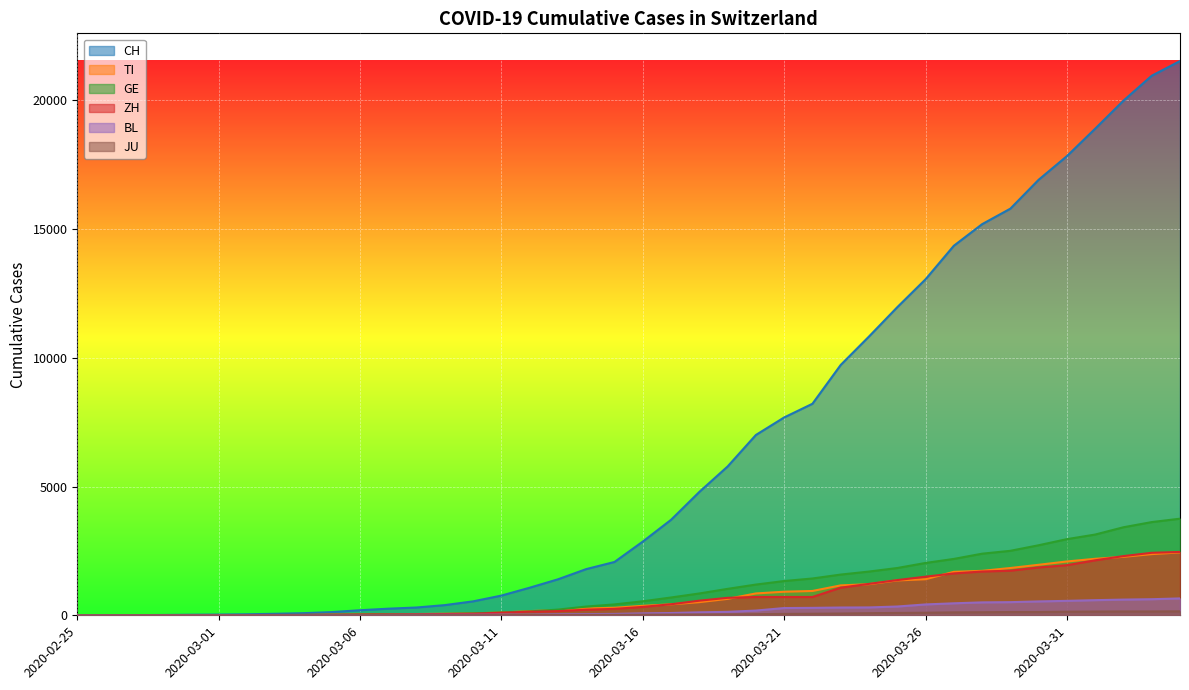

What is the difference between the maximum and minimum values in the TI series?

2442